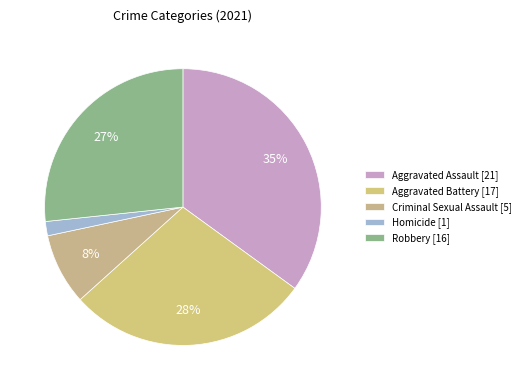

What is the largest slice in the pie chart?

Aggravated Assault